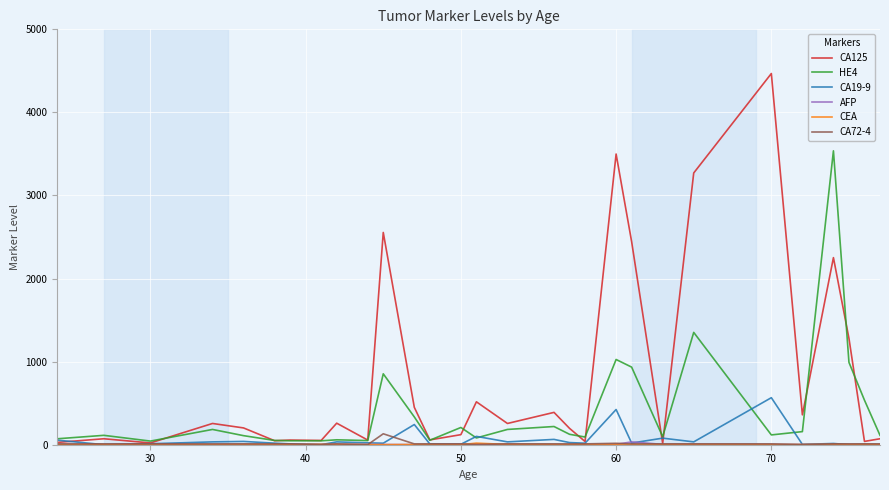

Which series has the largest total across all categories?

CA125